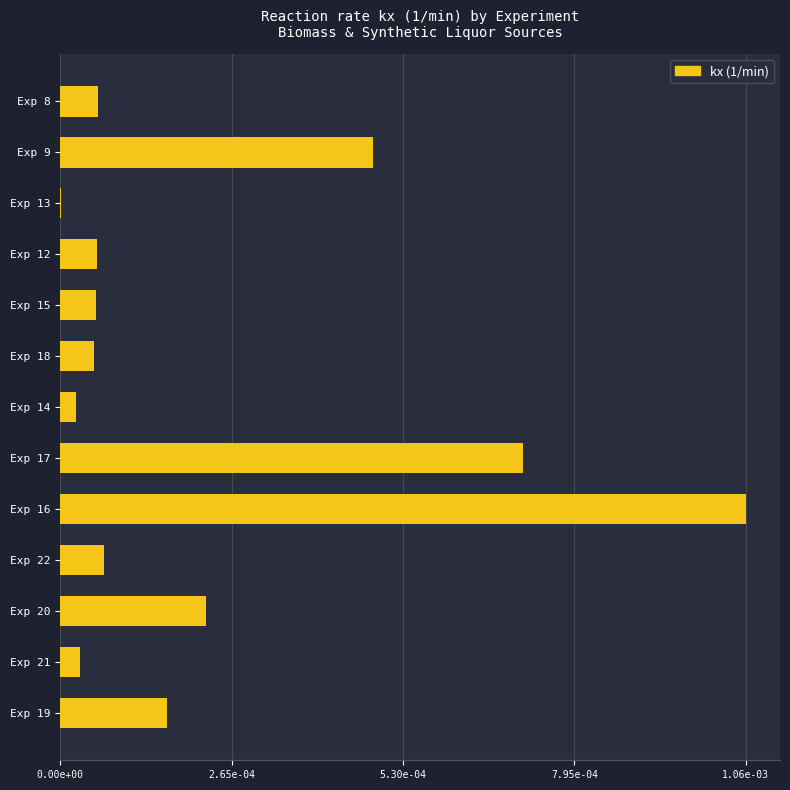

Where is the data nearest to the value 0?

Exp 13